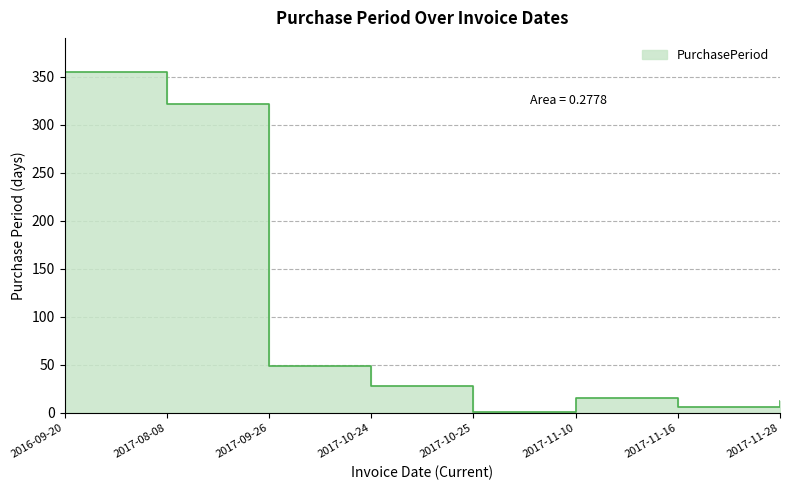

What is the label of the 1st point from the right?

2017-11-28